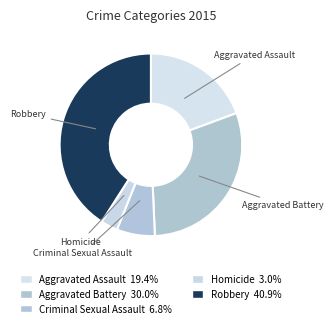

Between Robbery and Aggravated Assault, which is larger?

Robbery